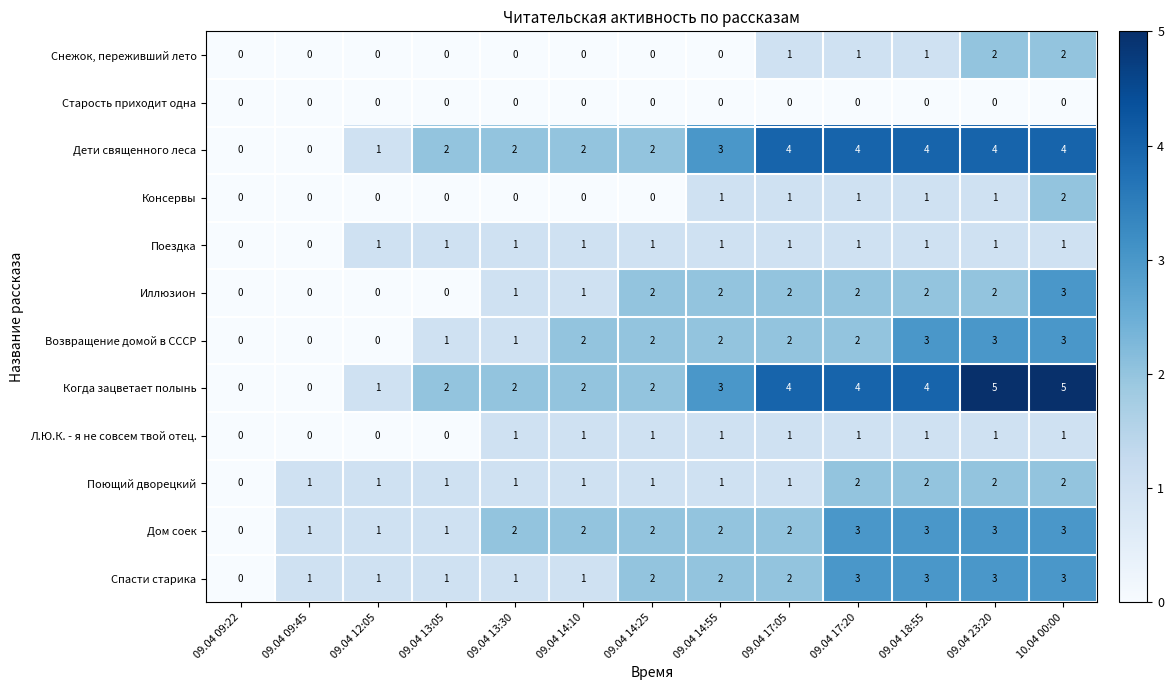

Is it true that Иллюзион equals 1 at 09.04 13:05?

False